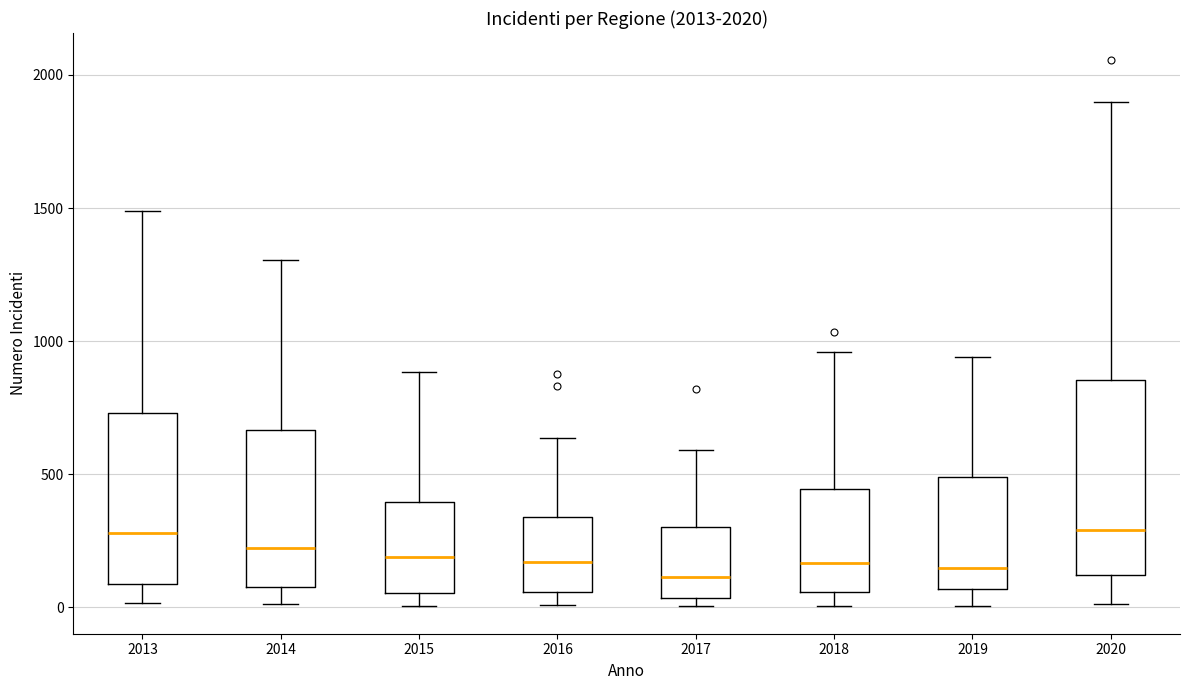

Reading left to right, read every box against the y-axis: the position of its median line, the range the box covers, and the ends of its whiskers. The values are not printed on the chart, so give them approximately, as read against the axis.

2013: median 300, box 100 to 750, whiskers 0 to 1500
2014: median 200, box 100 to 650, whiskers 0 to 1300
2015: median 200, box 50 to 400, whiskers 0 to 900
2016: median 150, box 50 to 350, whiskers 0 to 650
2017: median 100, box 50 to 300, whiskers 0 to 600
2018: median 150, box 50 to 450, whiskers 0 to 950
2019: median 150, box 50 to 500, whiskers 0 to 950
2020: median 300, box 100 to 850, whiskers 0 to 1900